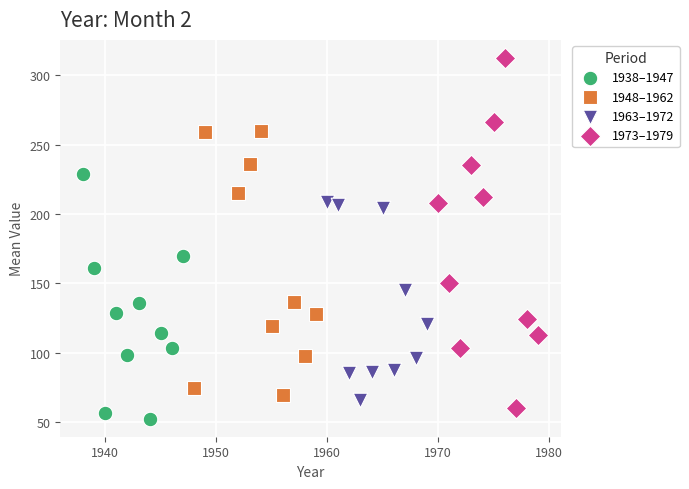

Which series has the largest Y range (max minus min)?

1973–1979